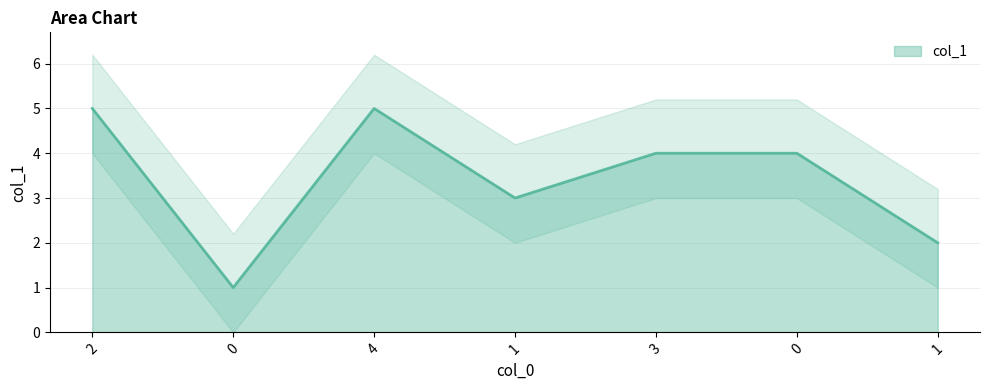

What is the change in value from 1 to 1?

-1